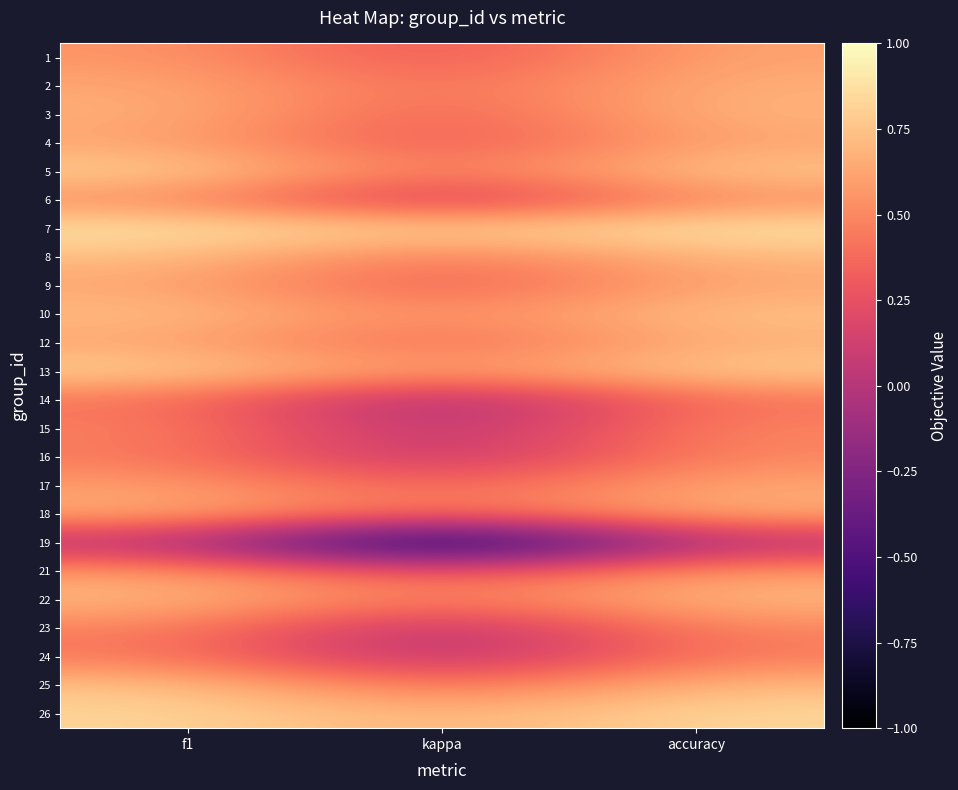

At how many categories does at least one series exceed 0?

3